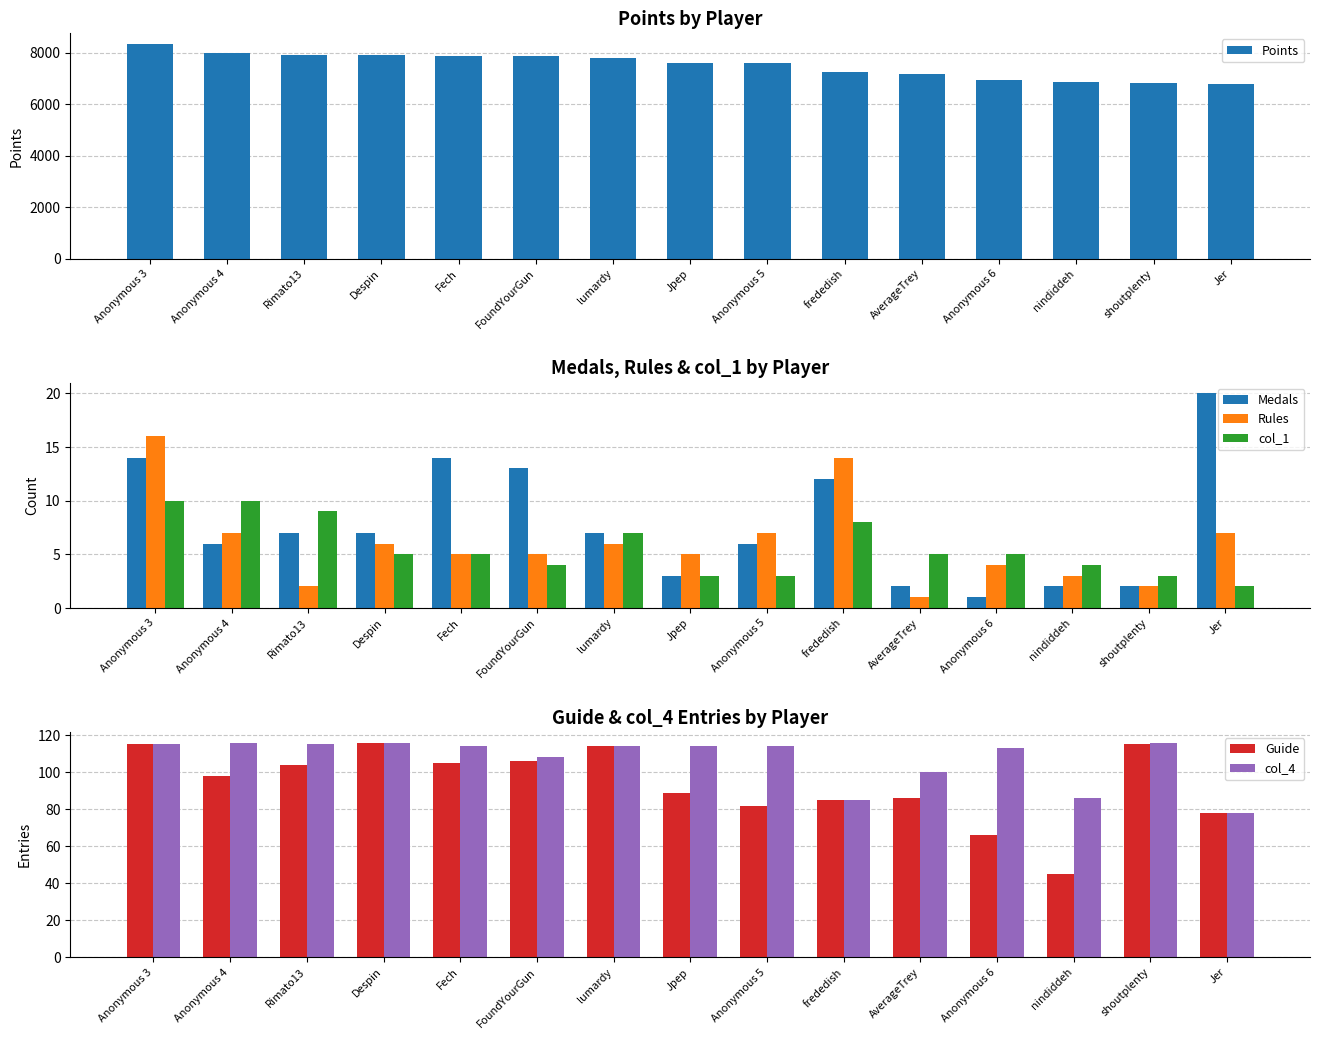

Which series changed the most between Despin and Anonymous 6?

Points